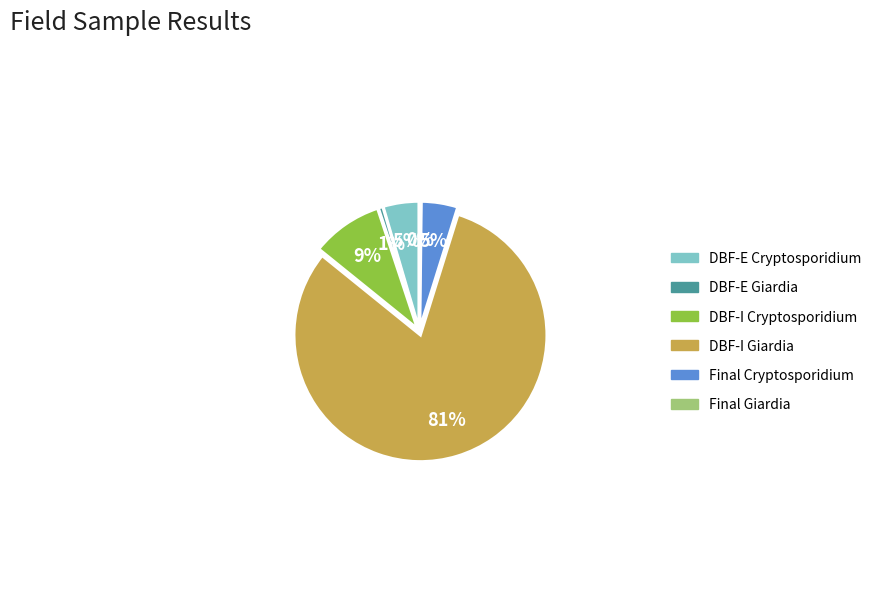

What is the change in value from DBF-E Cryptosporidium to DBF-E Giardia?

-4.4